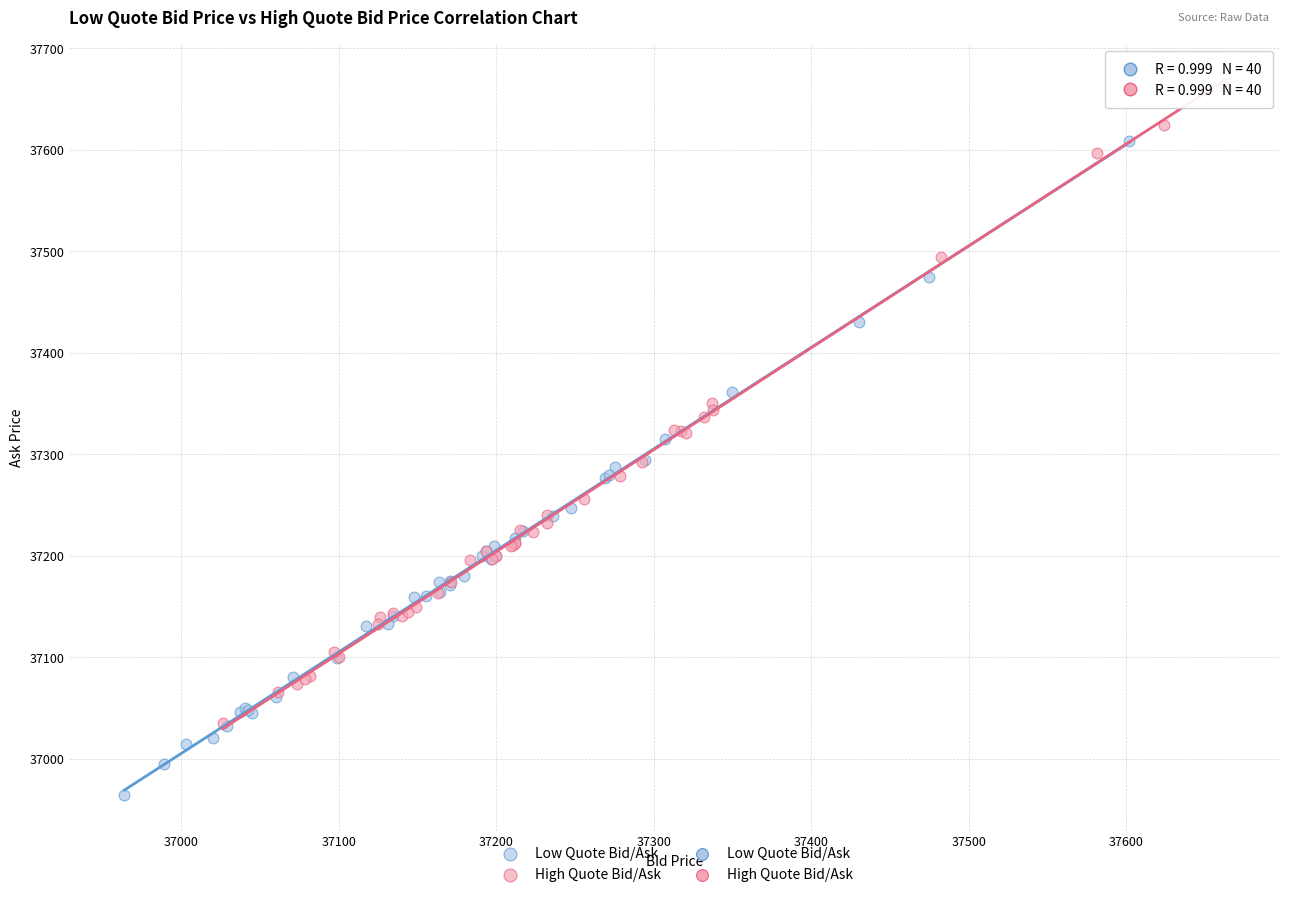

Which series reaches the minimum Y coordinate?

Low Quote Bid/Ask